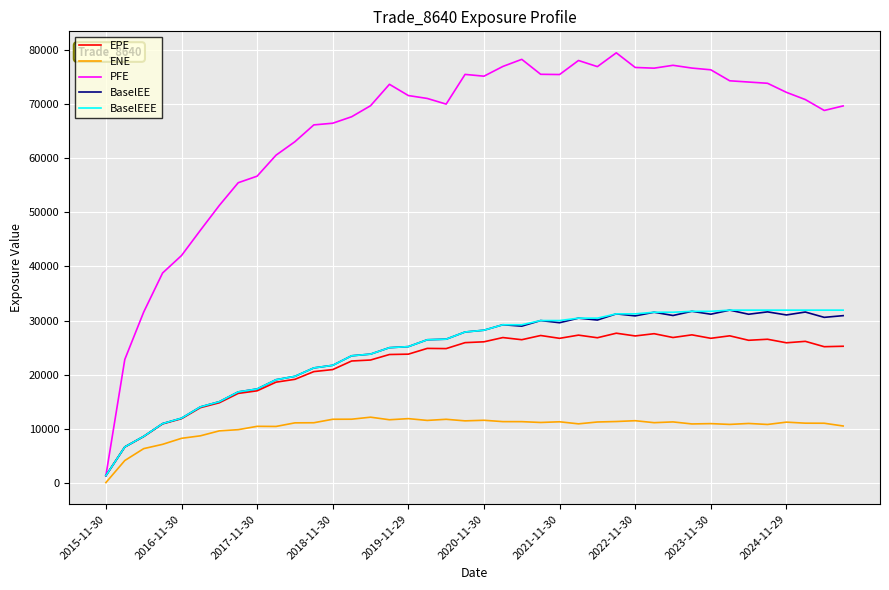

Which series has the largest total across all categories?

PFE